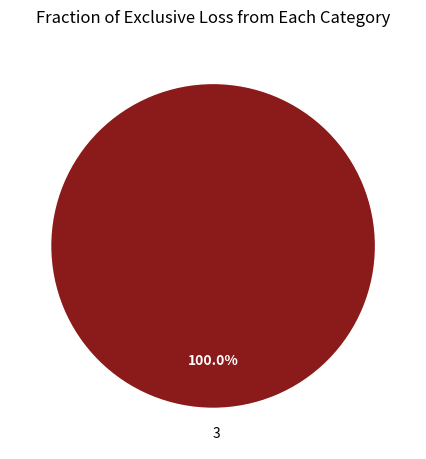

How many slices are in this pie chart?

1